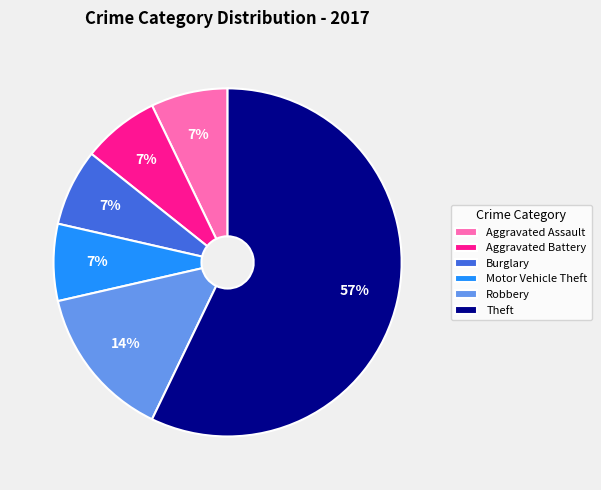

True or false: Theft accounts for 69% of the total.

False